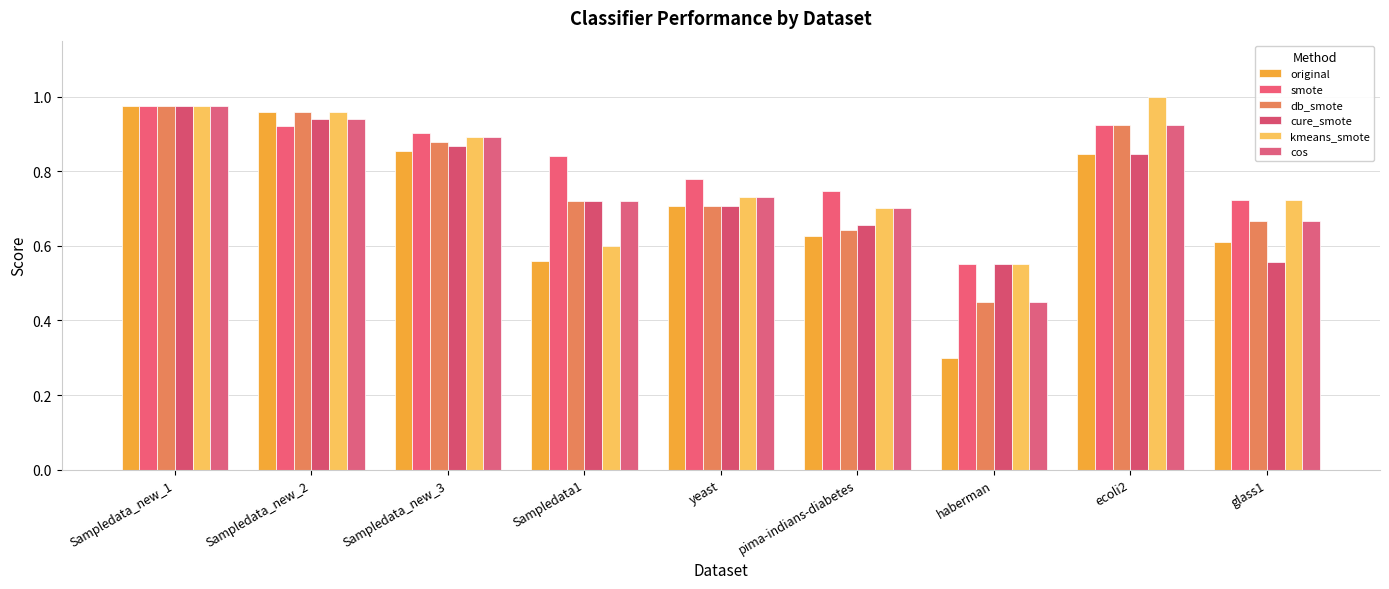

True or false: kmeans_smote has a value of 1.1 at pima-indians-diabetes.

False